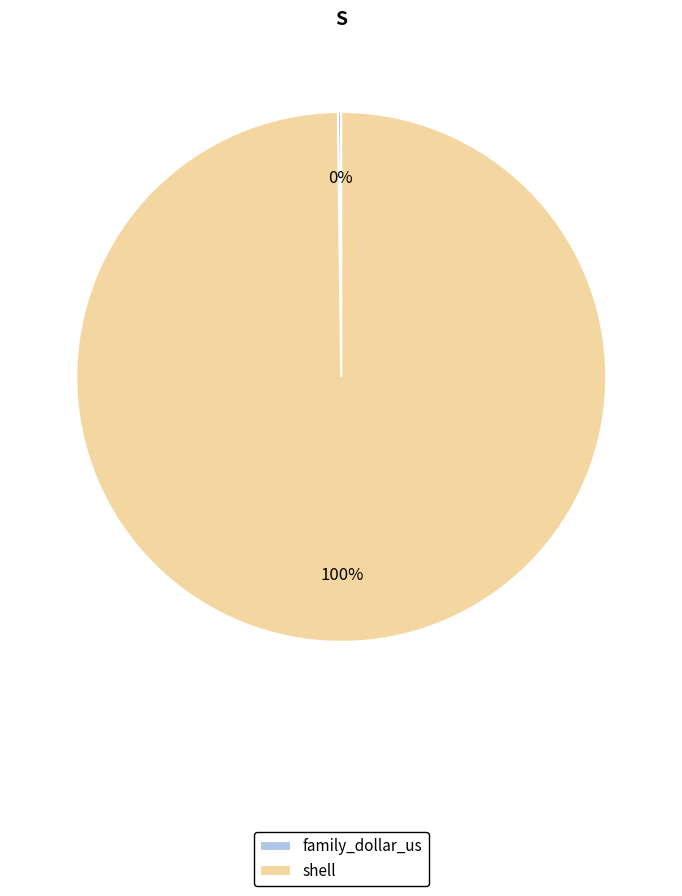

Does any single category account for the majority?

Yes